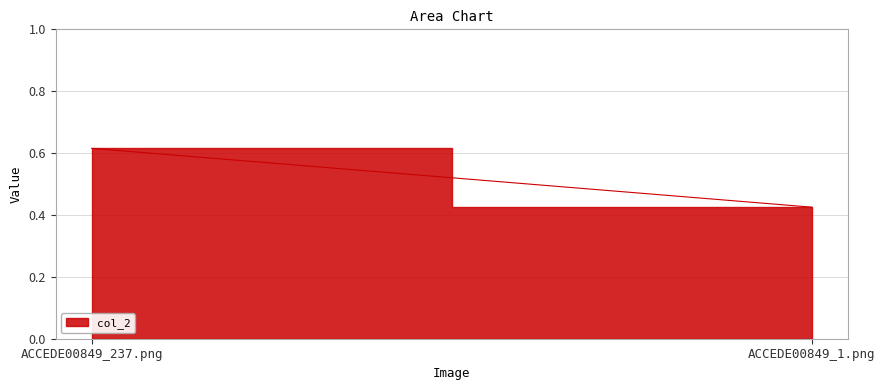

What position from the right is ACCEDE00849_1.png?

1